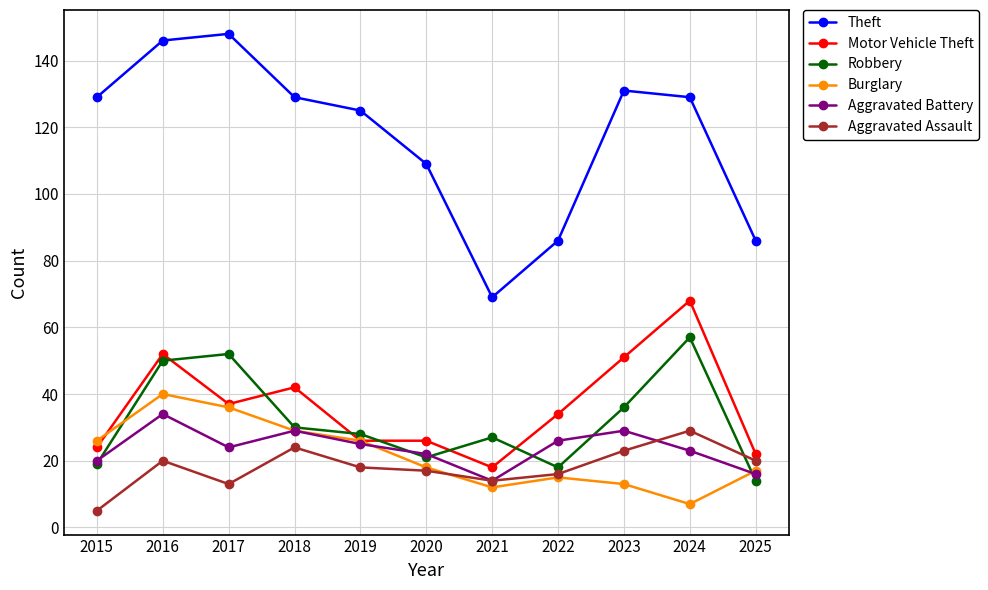

How many Aggravated Battery values are between 20 and 29?

8